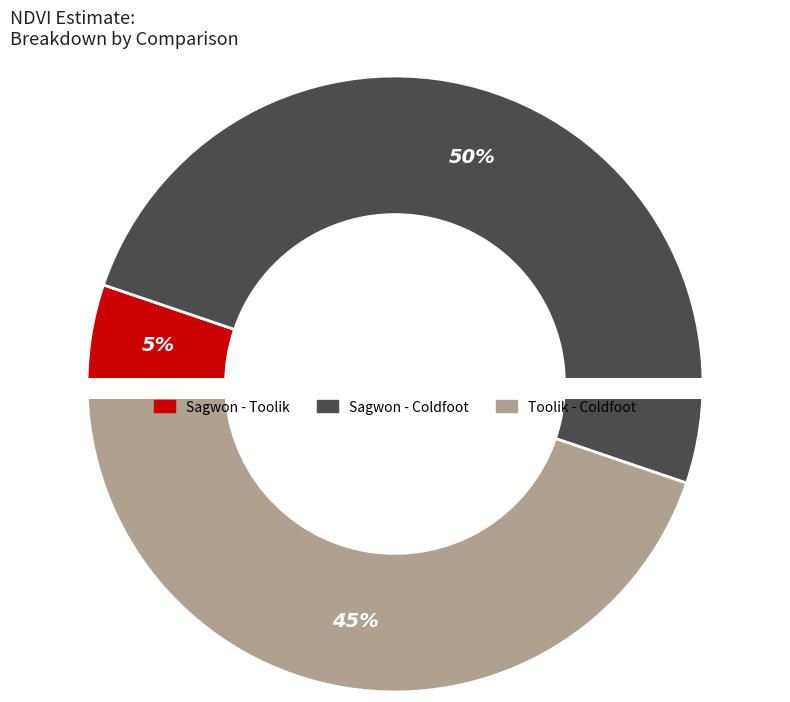

Which slice is the smallest?

Sagwon - Toolik